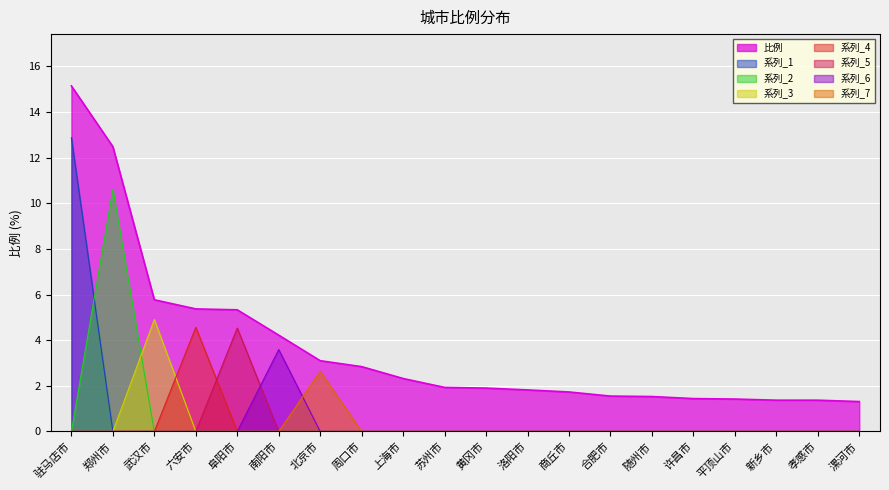

Rank the categories by value from highest to lowest.

驻马店市, 郑州市, 武汉市, 六安市, 阜阳市, 南阳市, 北京市, 周口市, 上海市, 苏州市, 黄冈市, 洛阳市, 商丘市, 合肥市, 随州市, 许昌市, 平顶山市, 新乡市, 孝感市, 漯河市